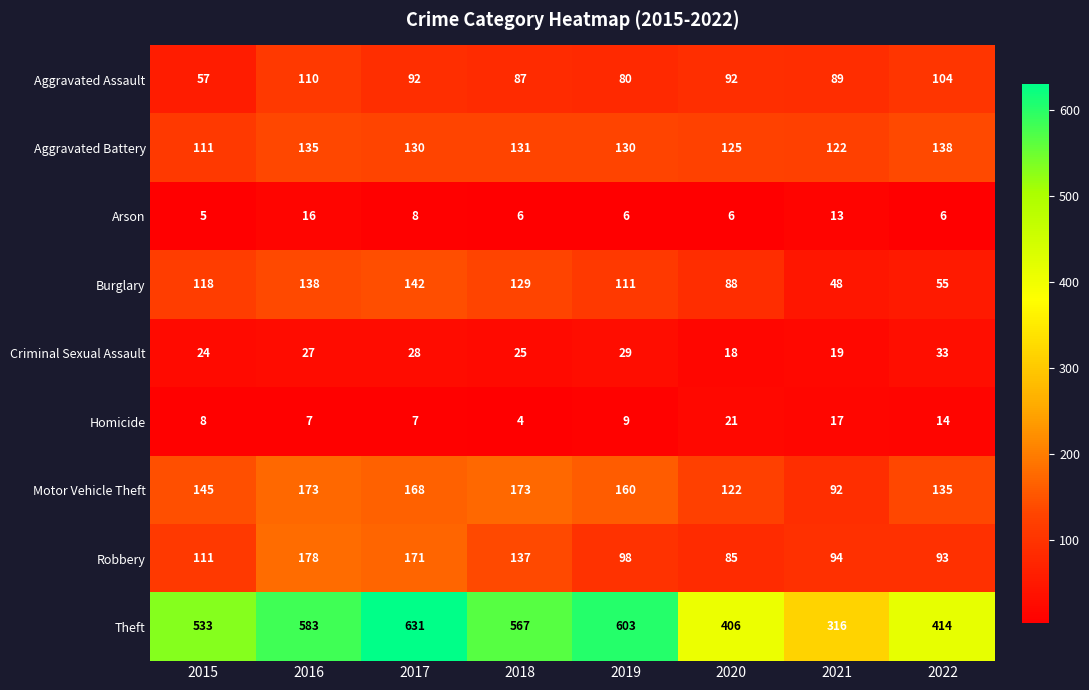

Which series changed the most between 2017 and 2020?

Theft